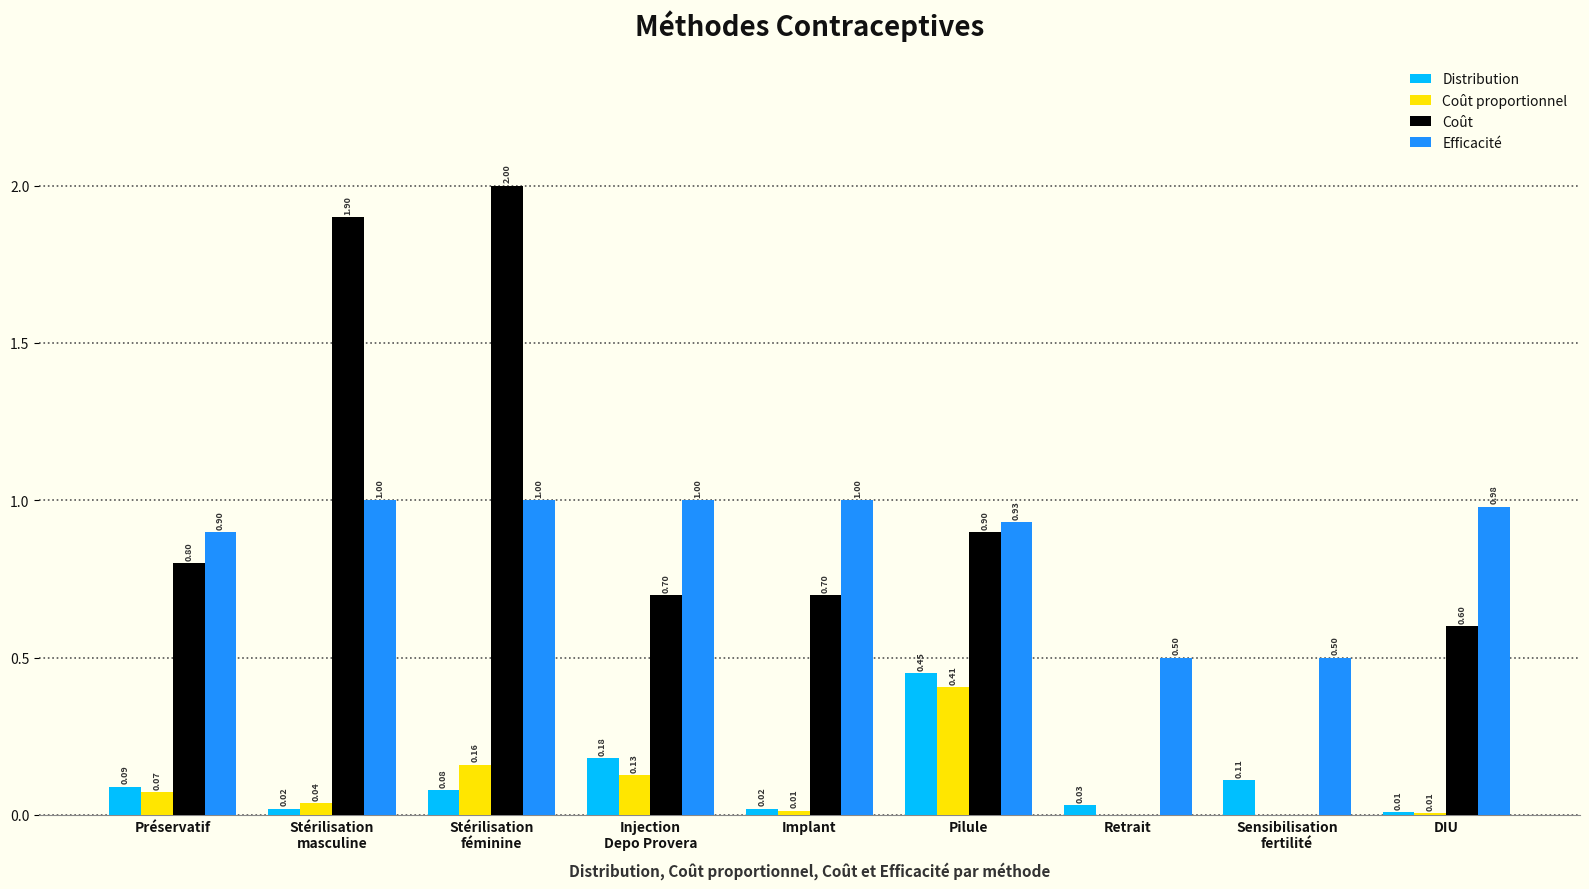

At which category is the sum across all series the highest?

Stérilisation
féminine